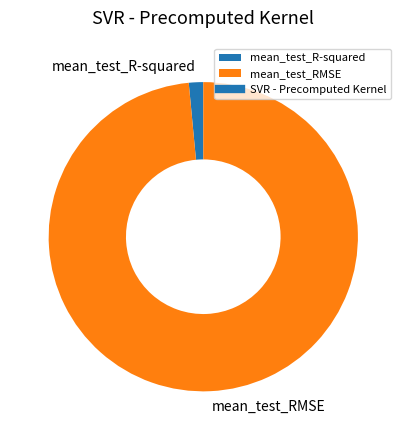

Which has a higher value, mean_test_R-squared or mean_test_RMSE?

mean_test_RMSE